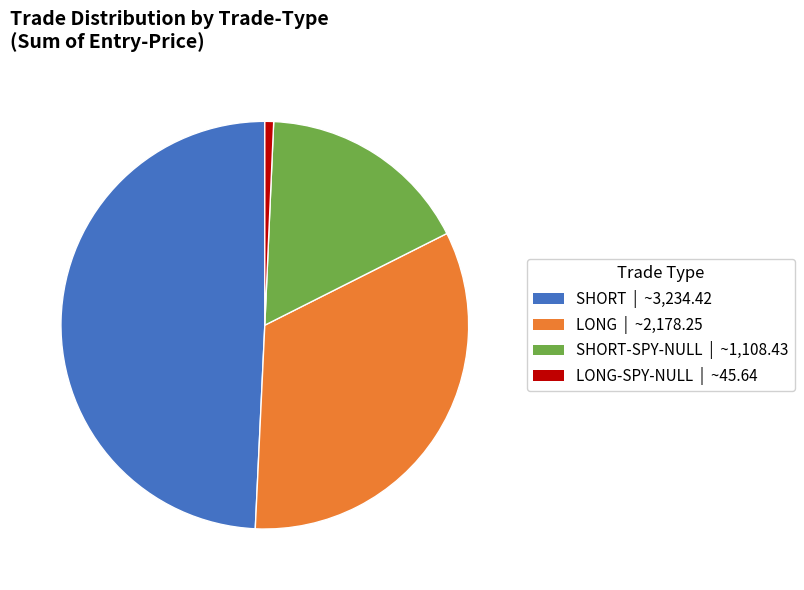

Is there a majority slice in this chart?

No